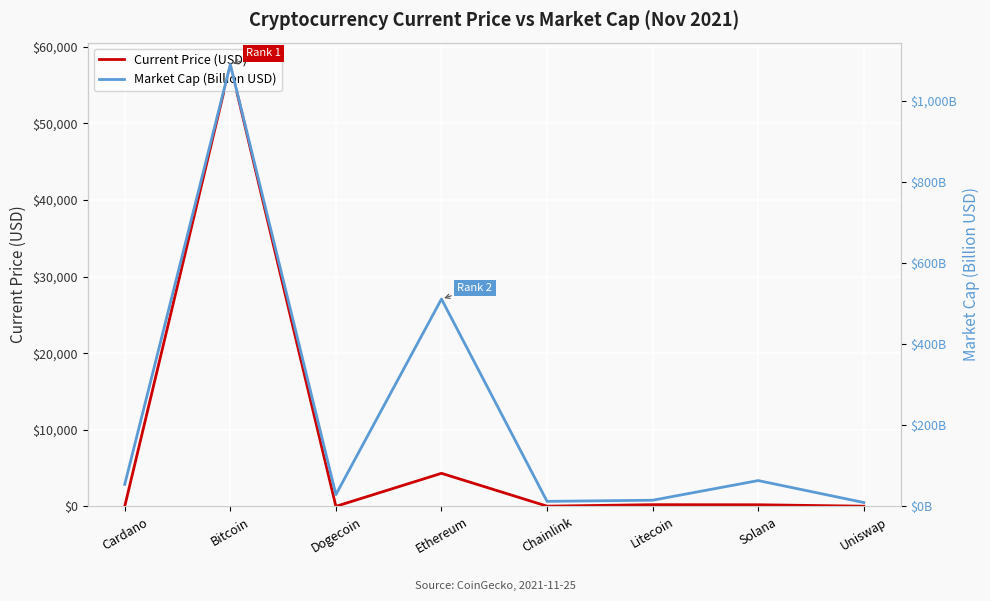

How many lines are shown in the chart?

2